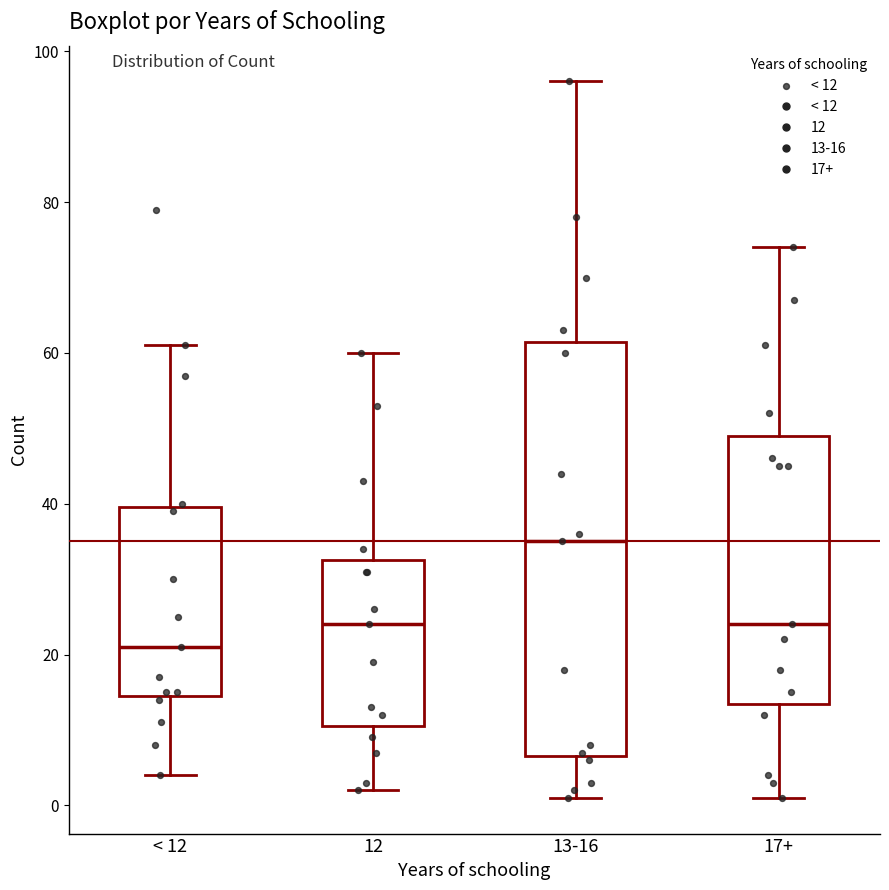

Comparing the boxes themselves (not the whiskers), which one is the tallest?

13-16